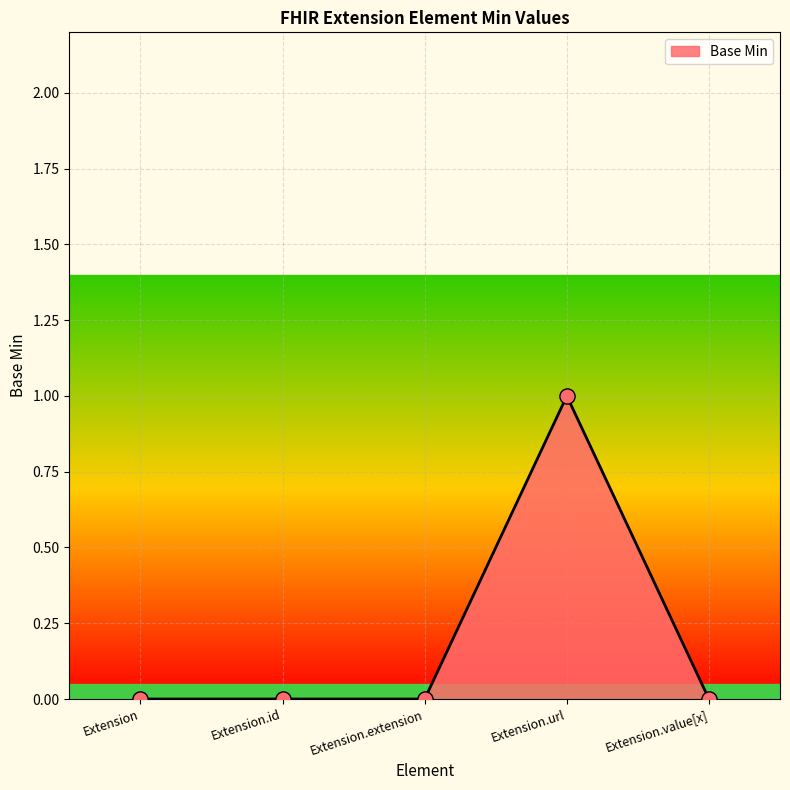

What position from the right is Extension.extension?

3